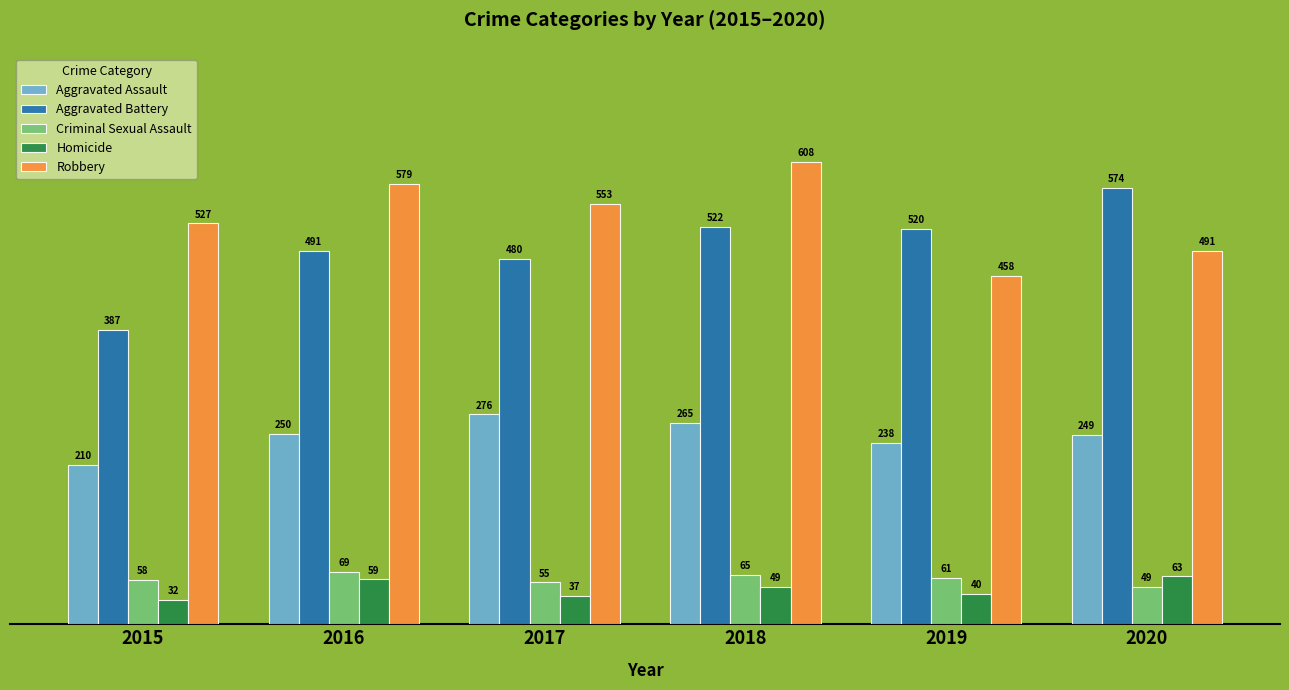

Where is Criminal Sexual Assault nearest to the value 59?

2015